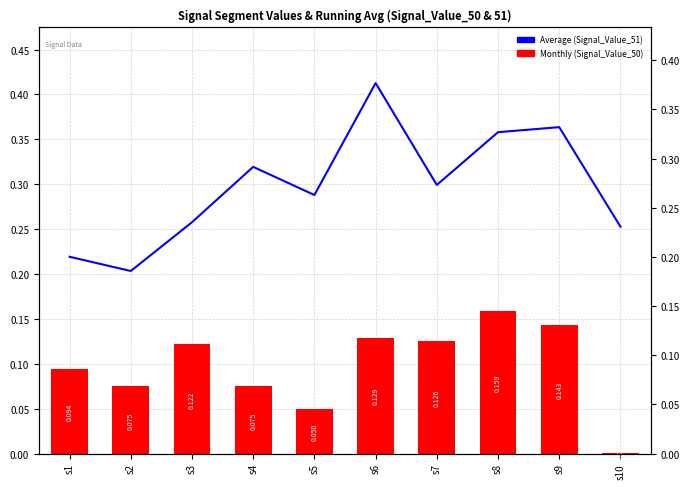

What is the sum of all Signal_Value_51 values?

3.0